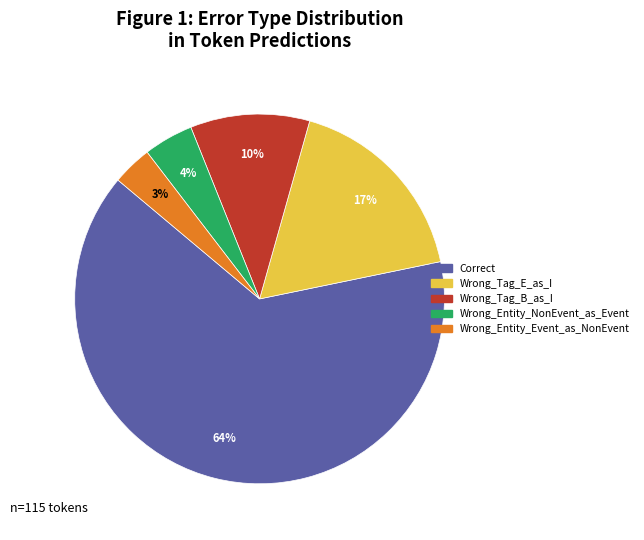

Is the sum of Correct and Wrong_Entity_NonEvent_as_Event greater than half?

Yes